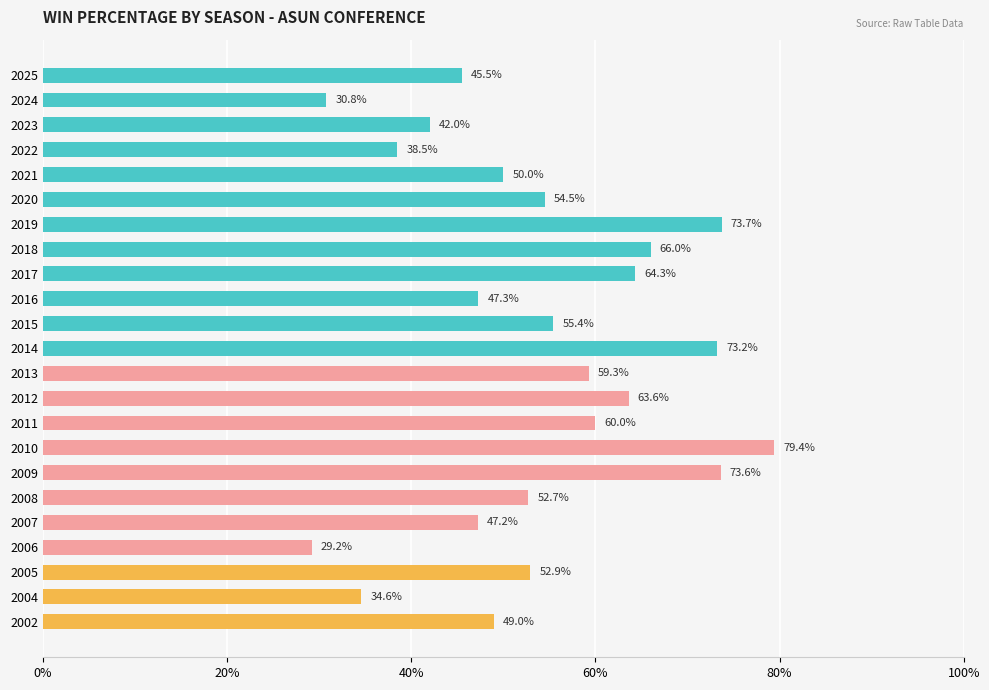

Does the chart contain any negative values?

No